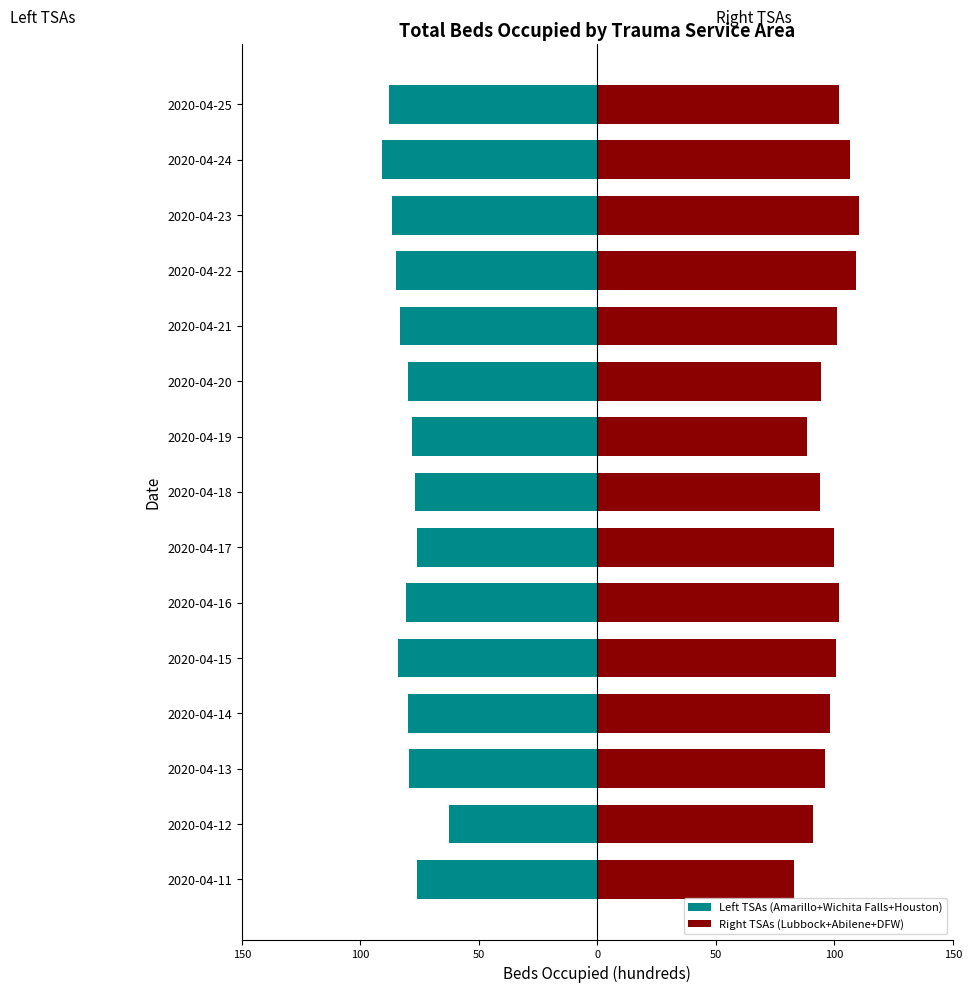

Read the Right TSAs (Lubbock+Abilene+DFW) value at 2020-04-20.

94.5